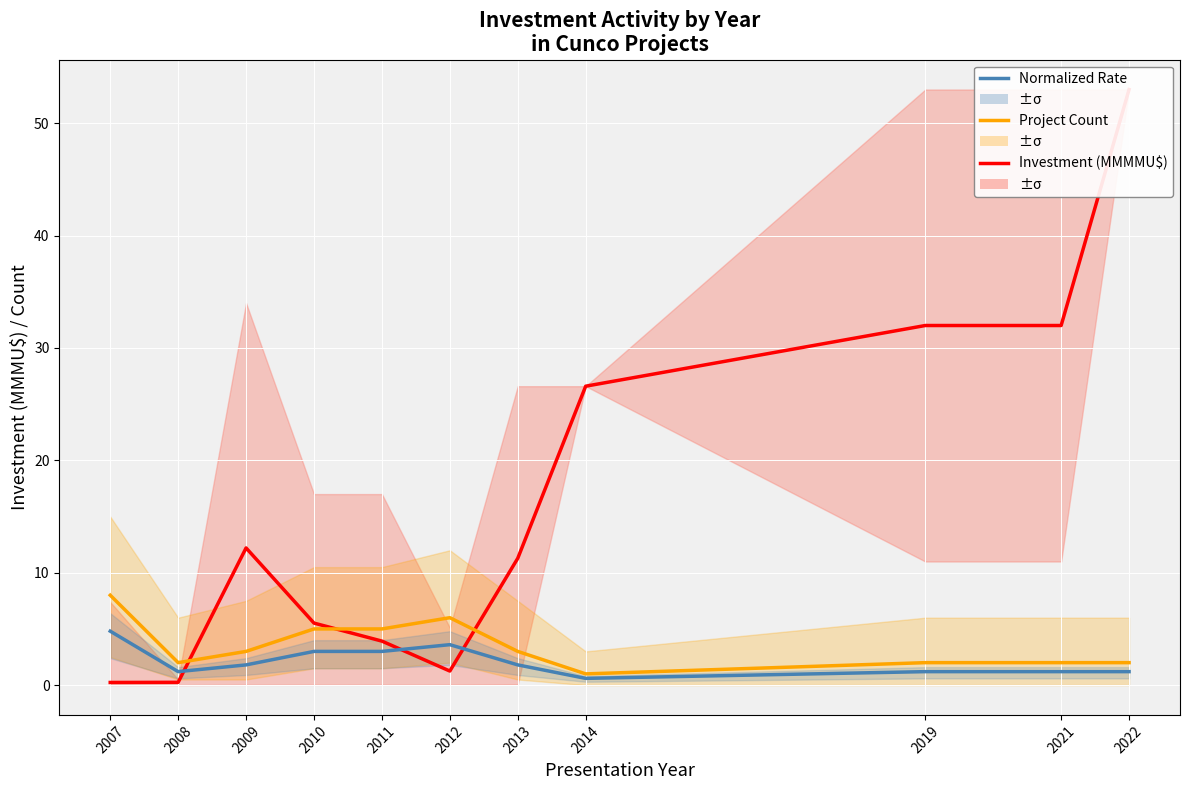

Rank the series at 2008 from lowest to highest value.

Investment (MMMU$), Normalized Rate, Project Count